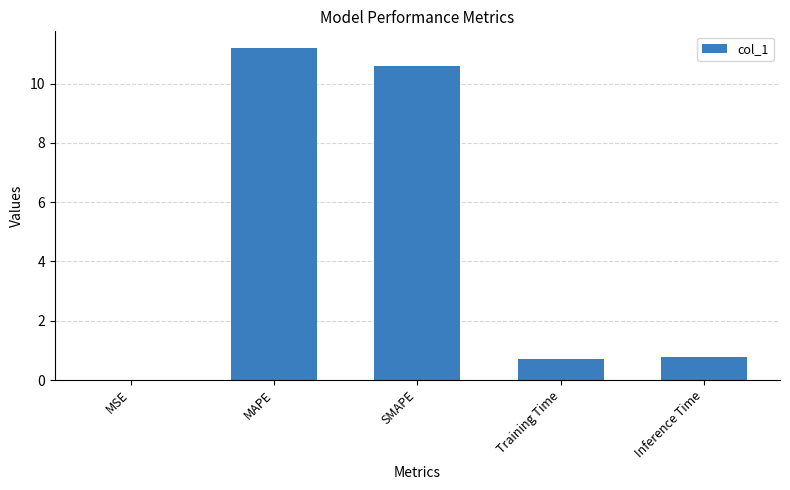

What is the change in value from MSE to Training Time?

+0.7